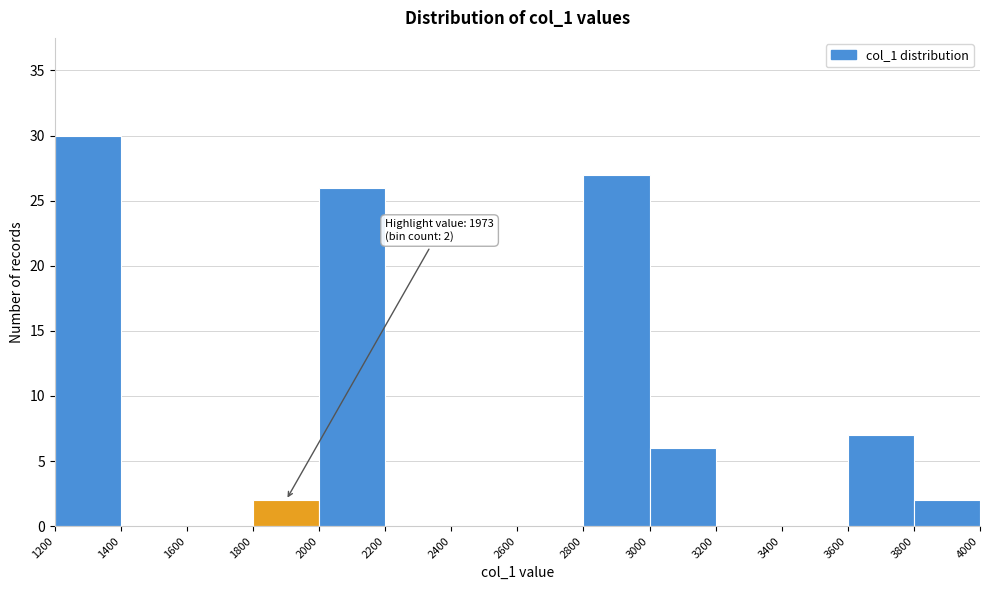

Over which range of the x-axis is the bar tallest?

1200 to 1400